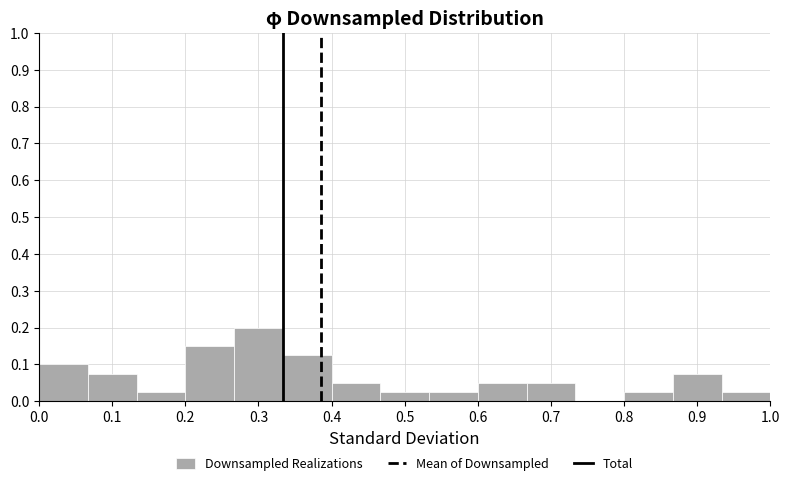

Over which range of the x-axis is the bar tallest?

0.27 to 0.33